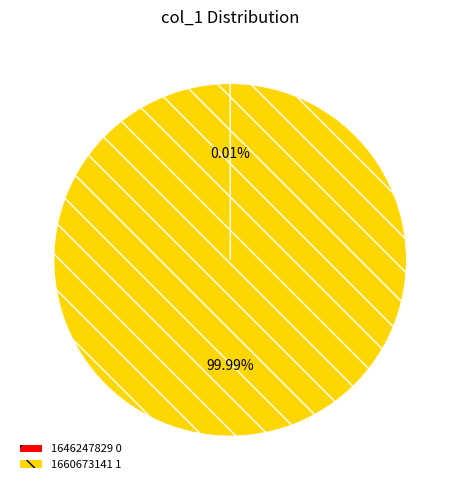

What is the majority slice?

1660673141